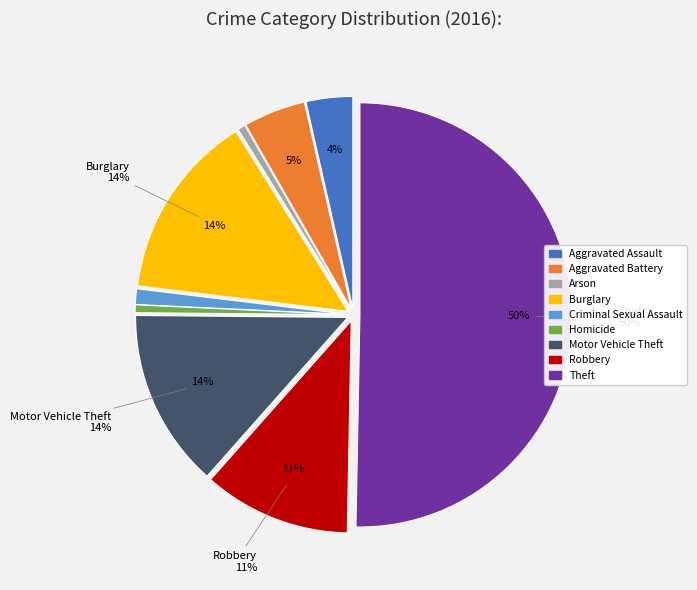

How many slices are in this pie chart?

9